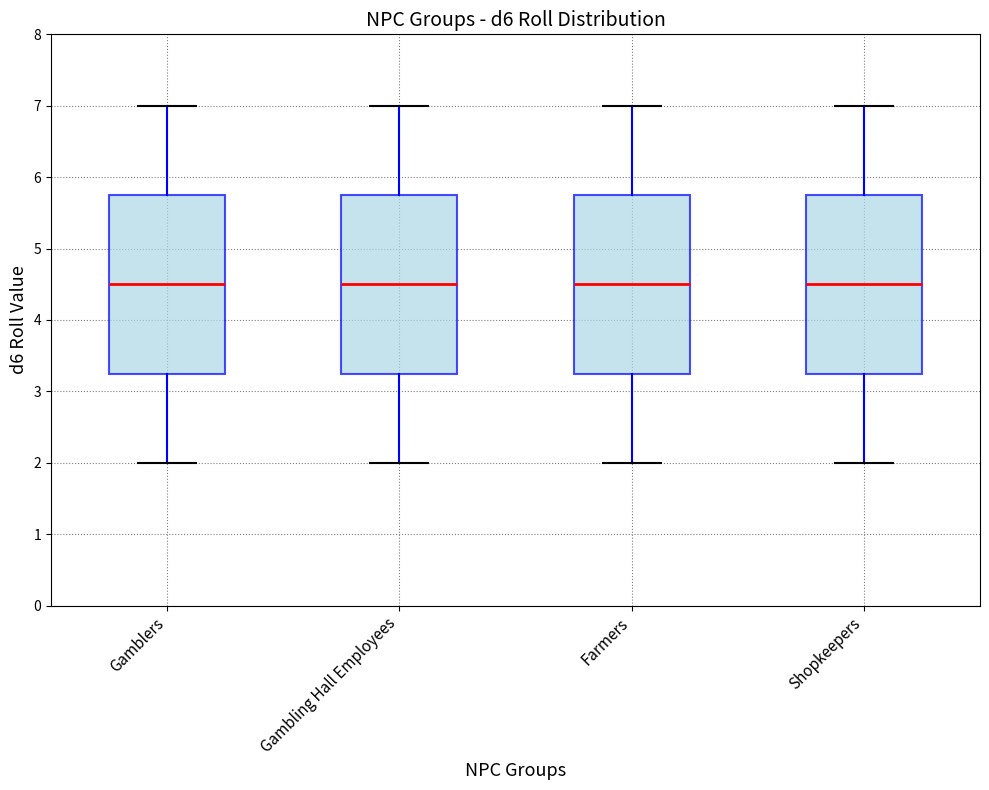

Where does the lower whisker of the box for Gambling Hall Employees end on the y-axis? The values are not printed on the chart, so give them approximately, as read against the axis.

2.0